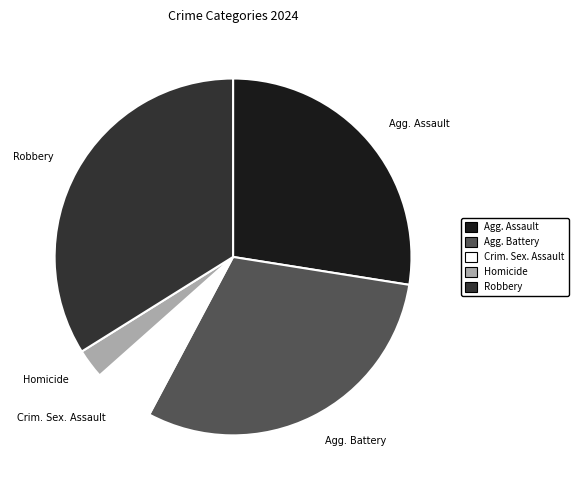

Is there any slice that represents more than half of the pie?

No